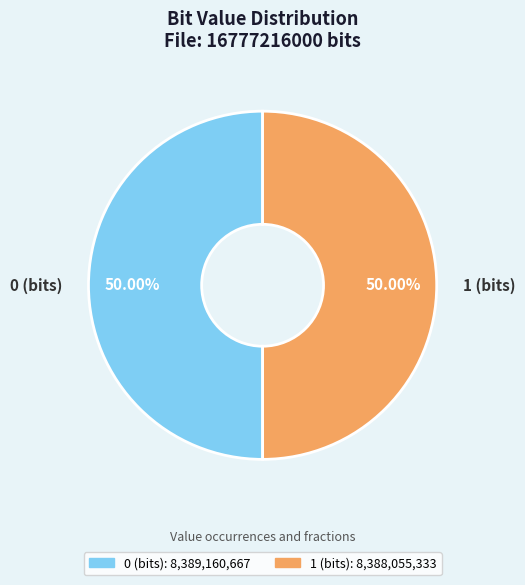

Is it true that 1 (bits) is 64% of the pie?

False